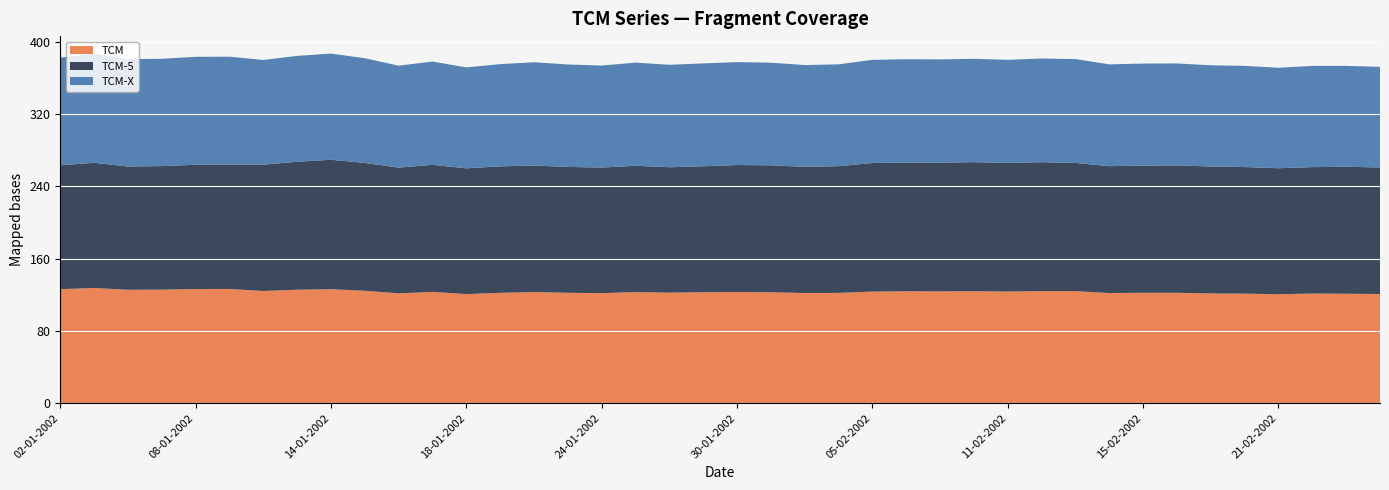

Reading right to left, list all the values displayed in this chart.

TCM: 120.8	121.1	121.3	120.5	121.2	121.4	122.1	122.2	121.9	123.9	124.0	123.5	123.9	123.7	123.8	123.5	122.0	121.9	122.7	123.0	122.8	122.3	122.9	121.7	122.1	123.0	122.0	120.7	123.1	121.5	124.4	126.1	125.5	124.1	126.4	126.3	125.6	125.5	127.4	126.1
TCM-5: 140.0	140.5	139.9	139.4	140.1	140.4	141.0	140.6	140.4	141.9	142.6	142.4	142.8	142.4	142.4	142.2	140.2	139.6	140.4	140.5	139.4	138.7	139.7	138.9	139.2	139.9	140.0	139.1	140.6	139.1	141.5	143.2	141.6	139.7	137.7	137.5	136.7	136.4	138.6	137.0
TCM-X: 111.3	111.6	112.0	111.1	111.9	112.0	112.8	113.0	112.6	114.9	114.7	114.0	114.3	114.2	114.3	114.1	112.7	112.6	113.5	113.9	113.8	113.4	114.1	112.9	113.4	114.3	113.2	111.7	114.3	112.8	115.8	117.5	117.1	115.9	119.3	119.4	118.8	118.7	120.6	119.2